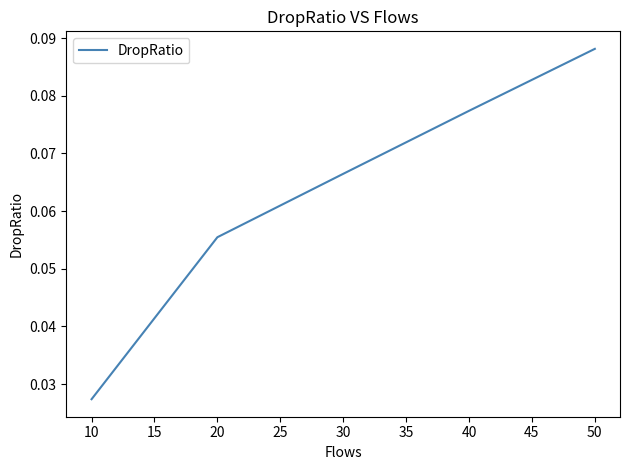

True or false: there are more than 1 points higher than both neighbors.

False